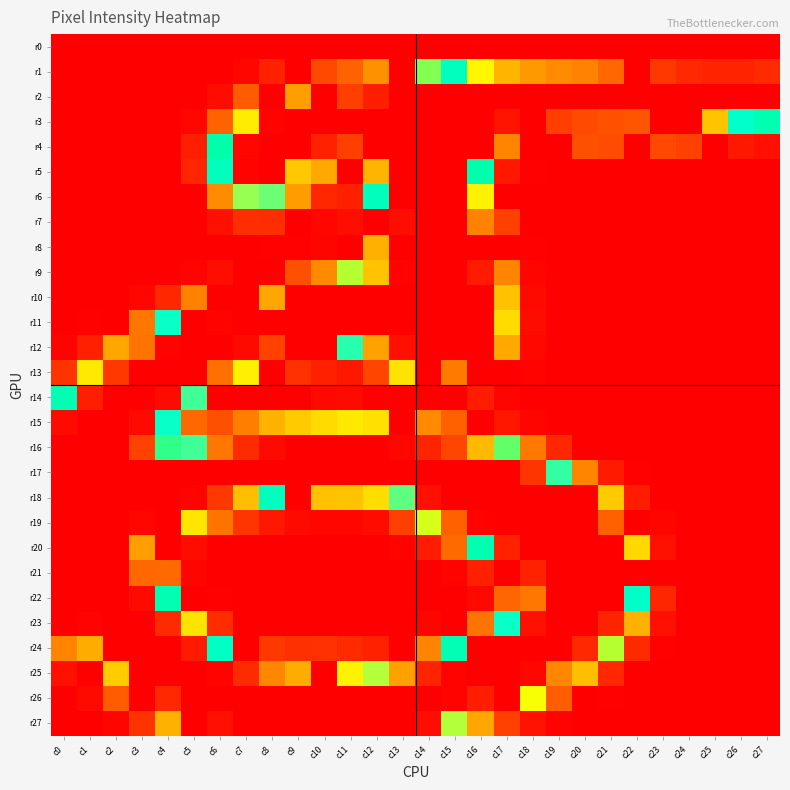

What is the spread (max minus min) of values at c4?

255